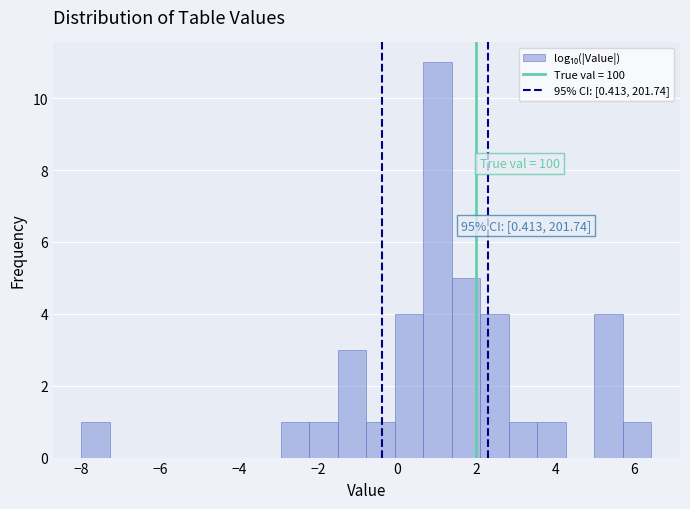

Around what value on the x-axis is the tallest bar? Give the approximate position of its centre, as read against the axis.

1.0